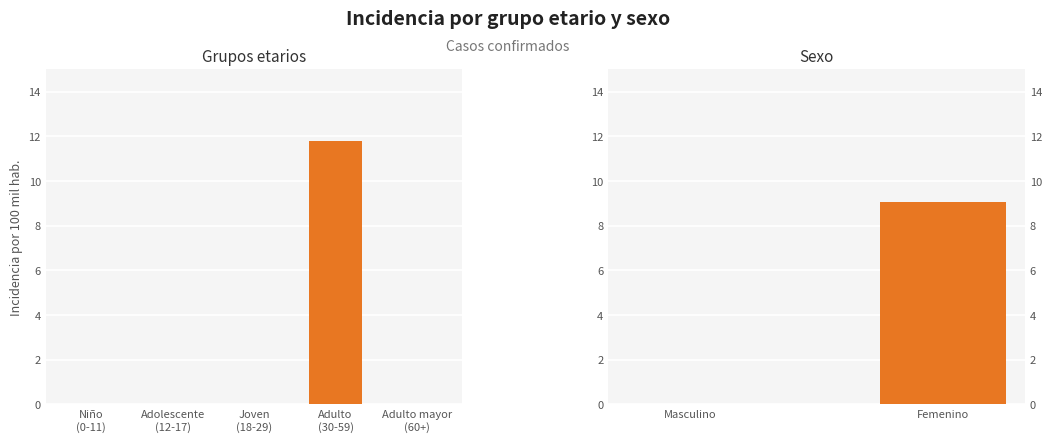

What is the label of the 1st bar from the left?

Masculino